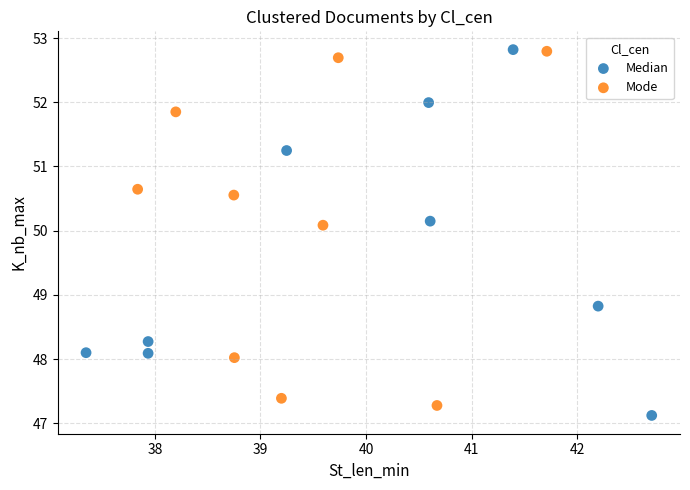

What are all the series names shown in the legend?

Median, Mode